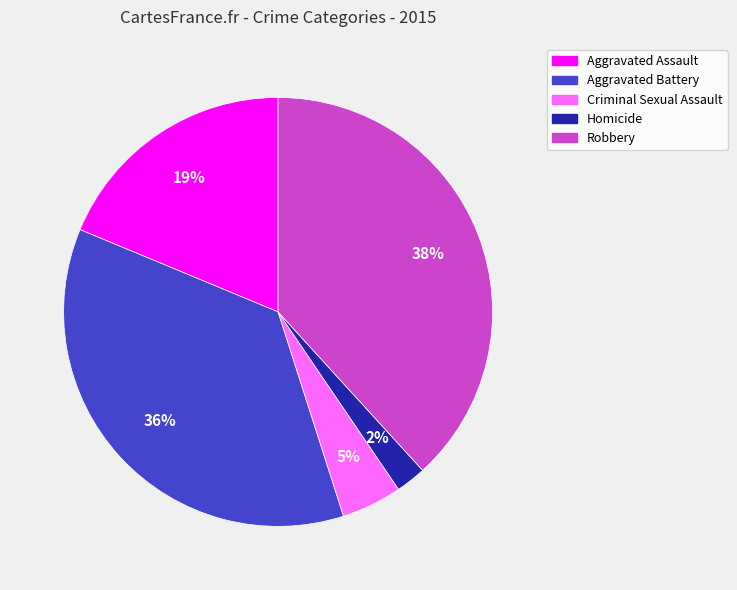

To the nearest percent, what percentage of the pie is Homicide?

2%